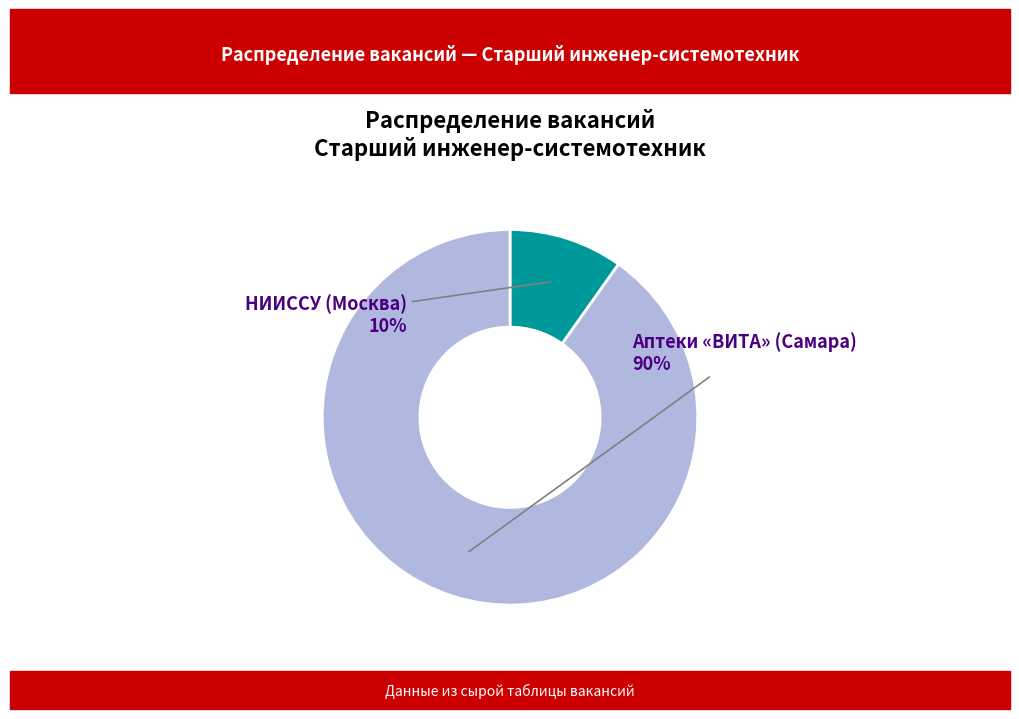

To the nearest percent, what portion does Аптеки «ВИТА» (Самара) represent?

90%